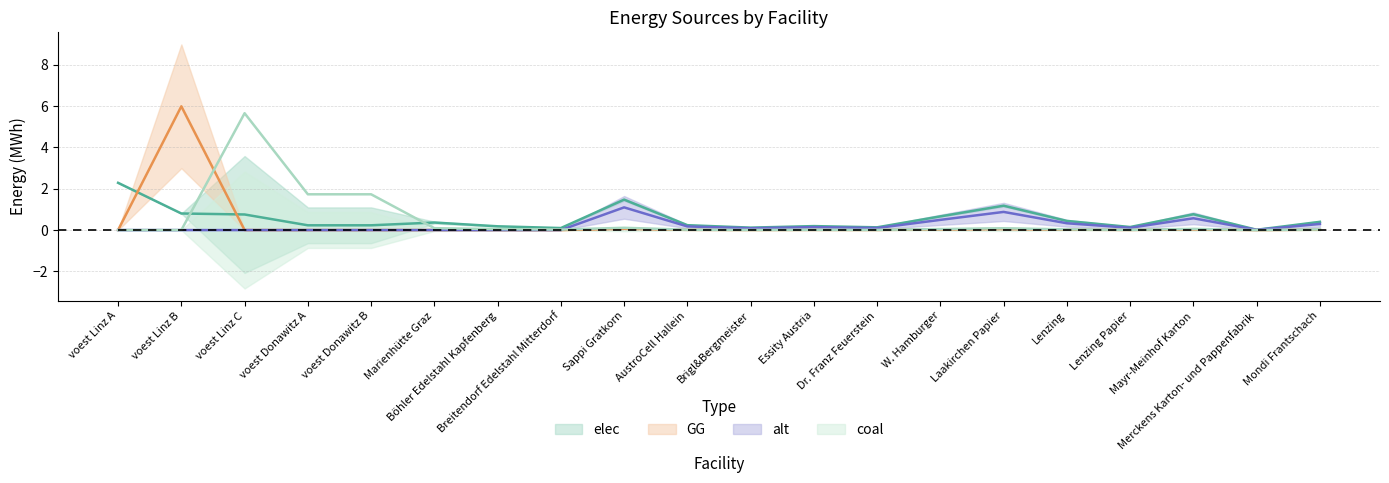

How many values in coal are above zero?

18